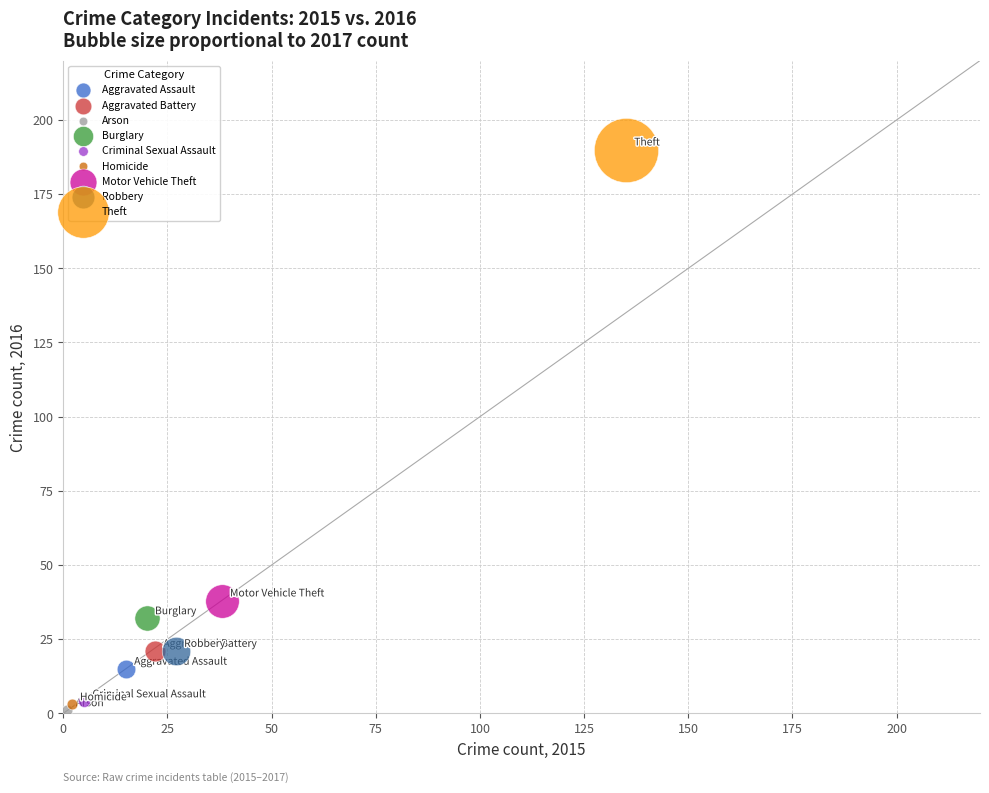

What are all the series names shown in the legend?

Aggravated Assault, Aggravated Battery, Arson, Burglary, Criminal Sexual Assault, Homicide, Motor Vehicle Theft, Robbery, Theft